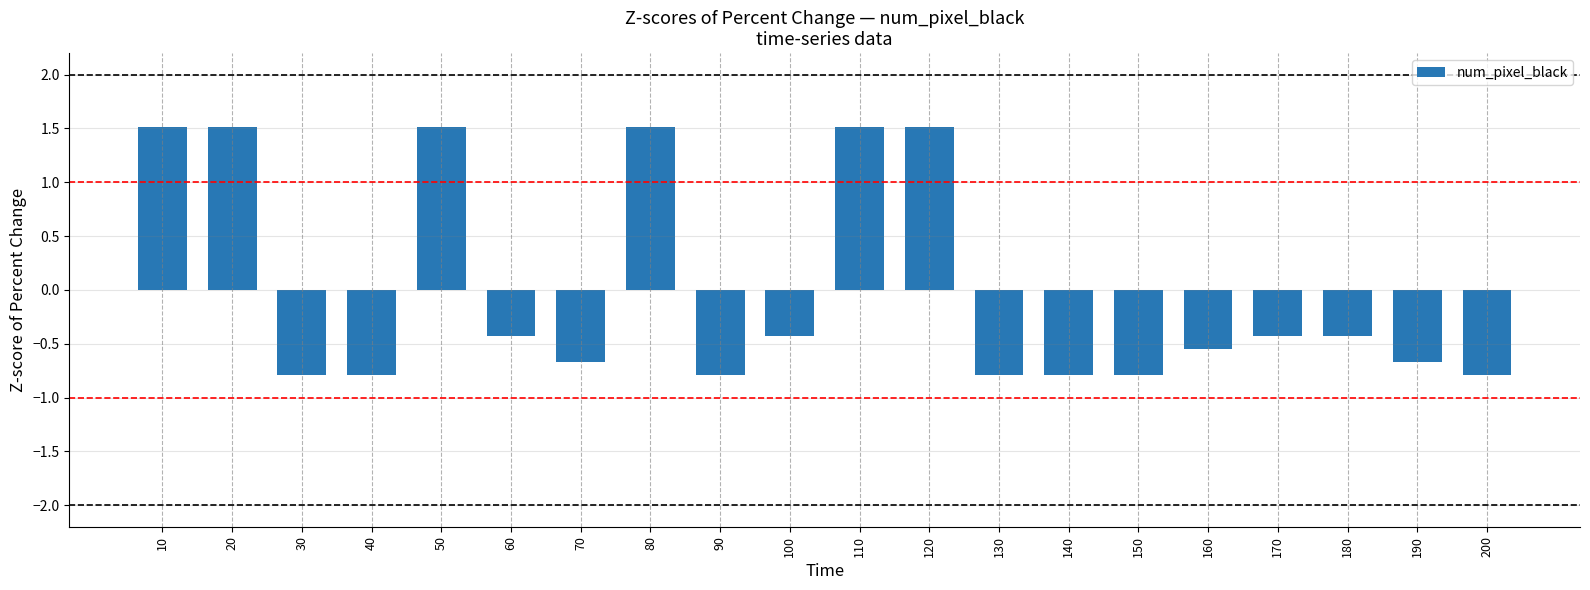

How many negative values are there?

14